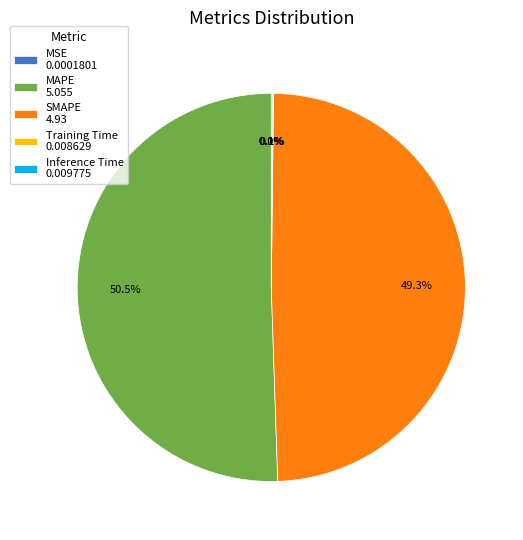

What is the total percentage of SMAPE 4.93 and MAPE 5.055?

99.8%